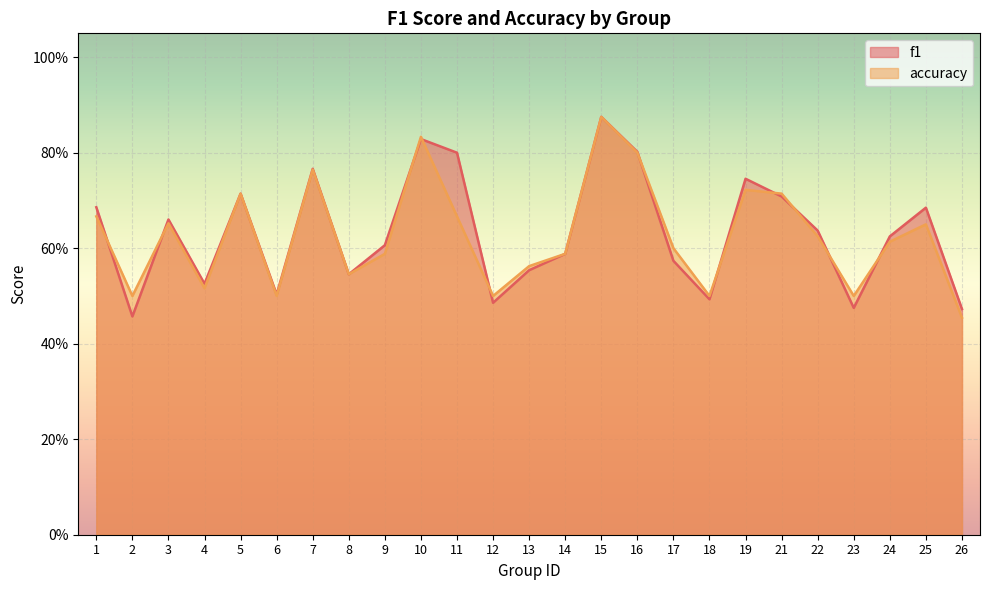

What is the total value across all series at 19?

1.5